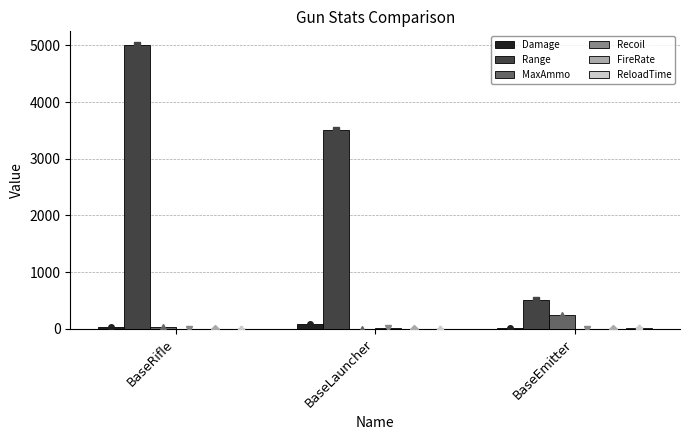

Between BaseRifle and BaseLauncher, which is larger?

BaseLauncher